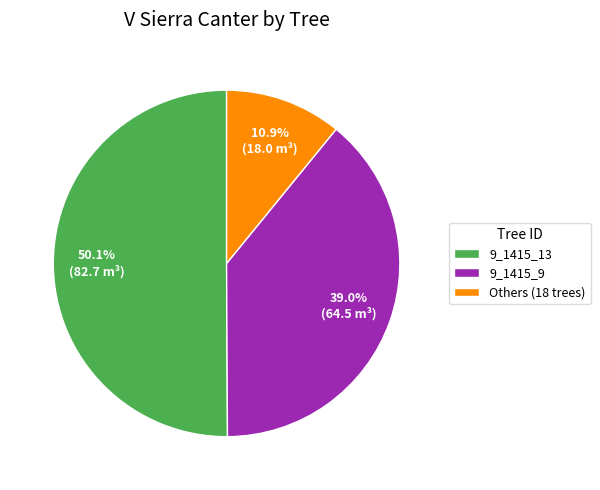

Is 9_1415_9 the majority of the pie?

No